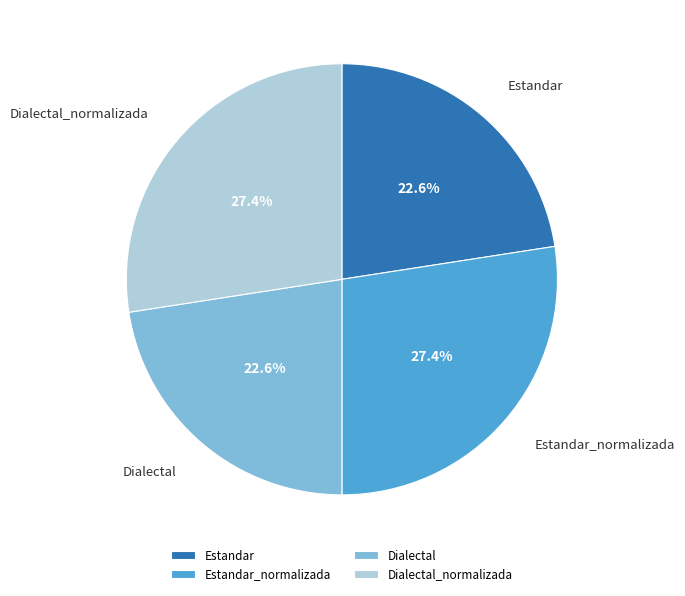

What percentage is the Dialectal slice, to the nearest percent?

23%